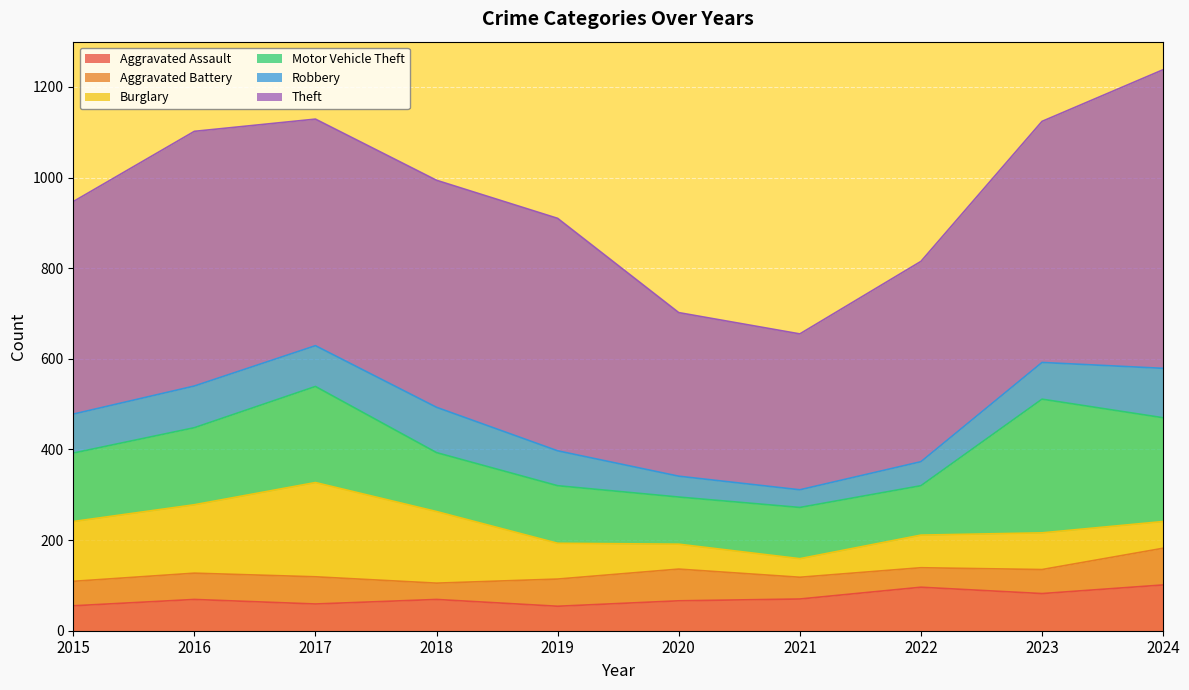

How many interior local peaks does the Aggravated Battery series have?

2